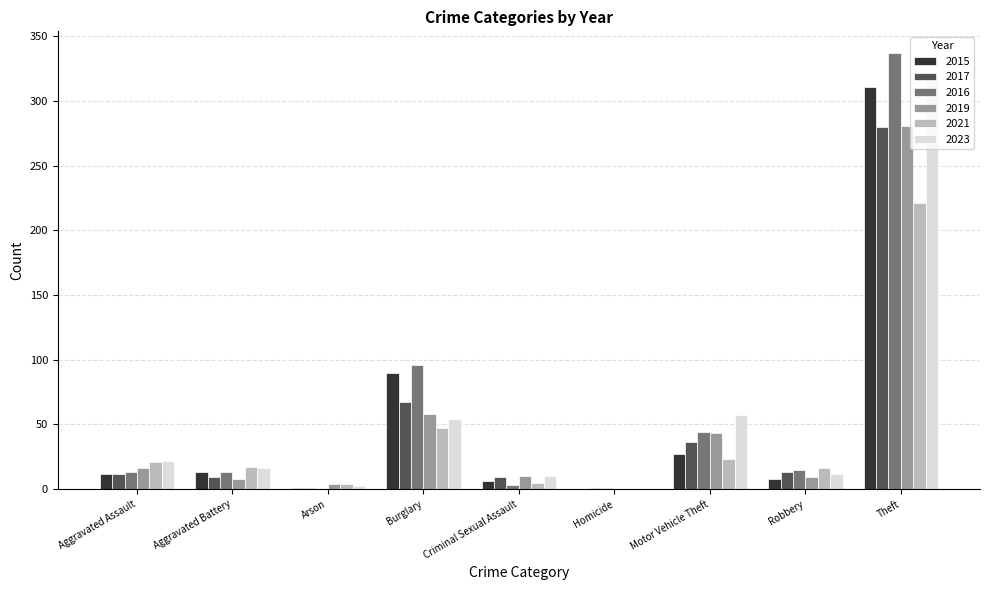

True or false: 2019 has a value of 9 at Robbery.

True